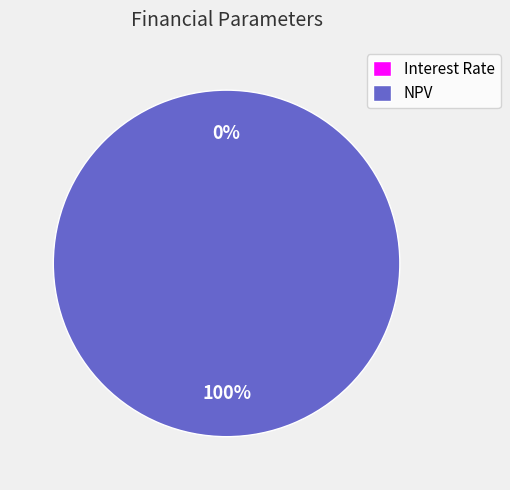

Does NPV account for over 50% of the chart?

Yes